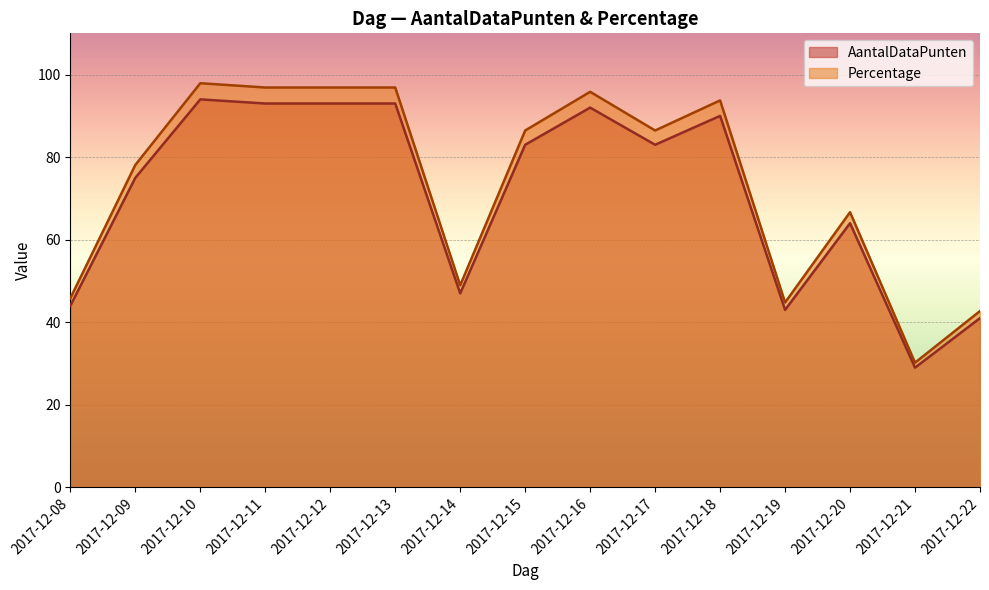

What is the value of the AantalDataPunten point at the 11th from the left?

90.0